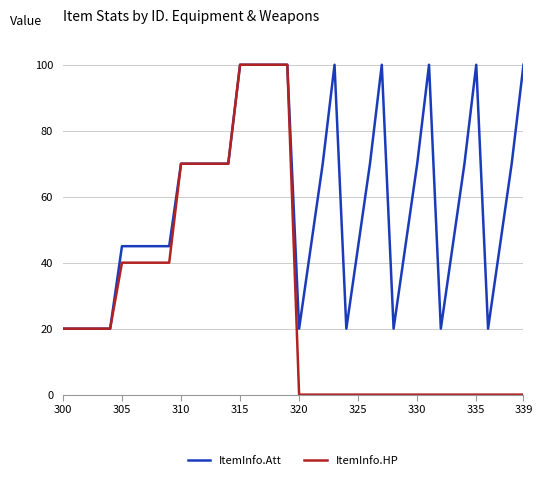

Rank the series by their average value, from lowest to highest.

ItemInfo.HP, ItemInfo.Att